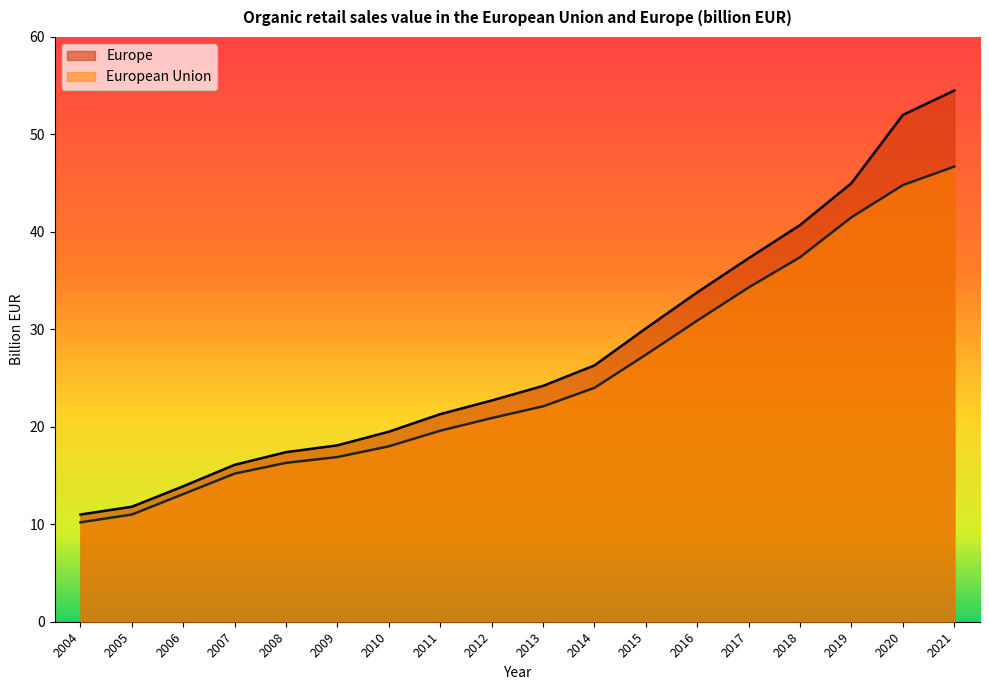

What is the value of the Europe point at the 1st from the left?

11.0